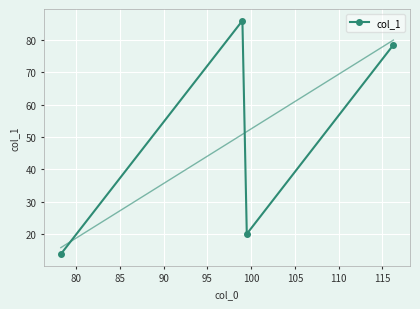

True or false: col_1 has more than 1 interior local peaks.

False